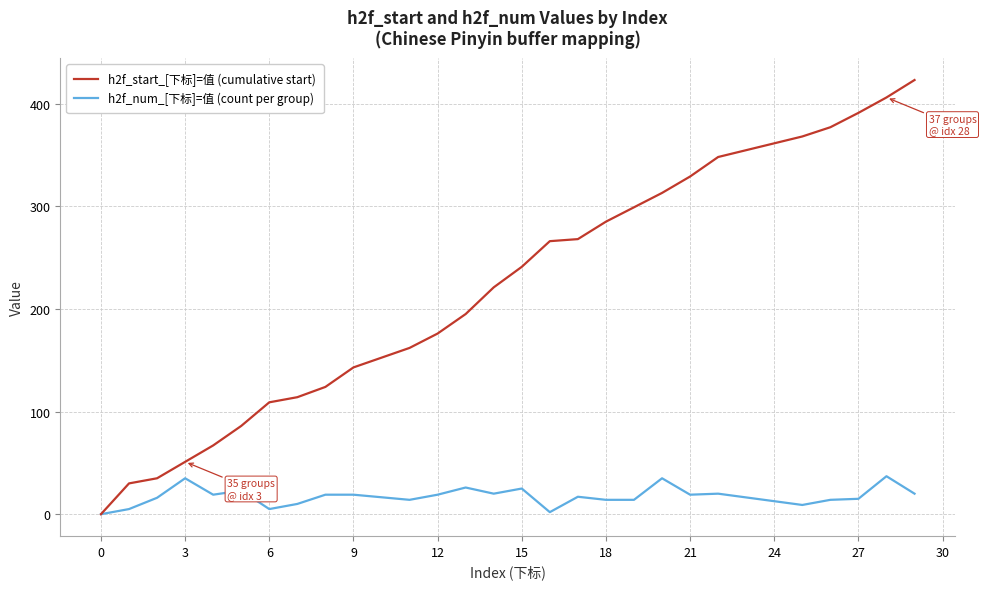

List the series in order of their overall mean, highest first.

h2f_start_[下标]=值 (cumulative start), h2f_num_[下标]=值 (count per group)